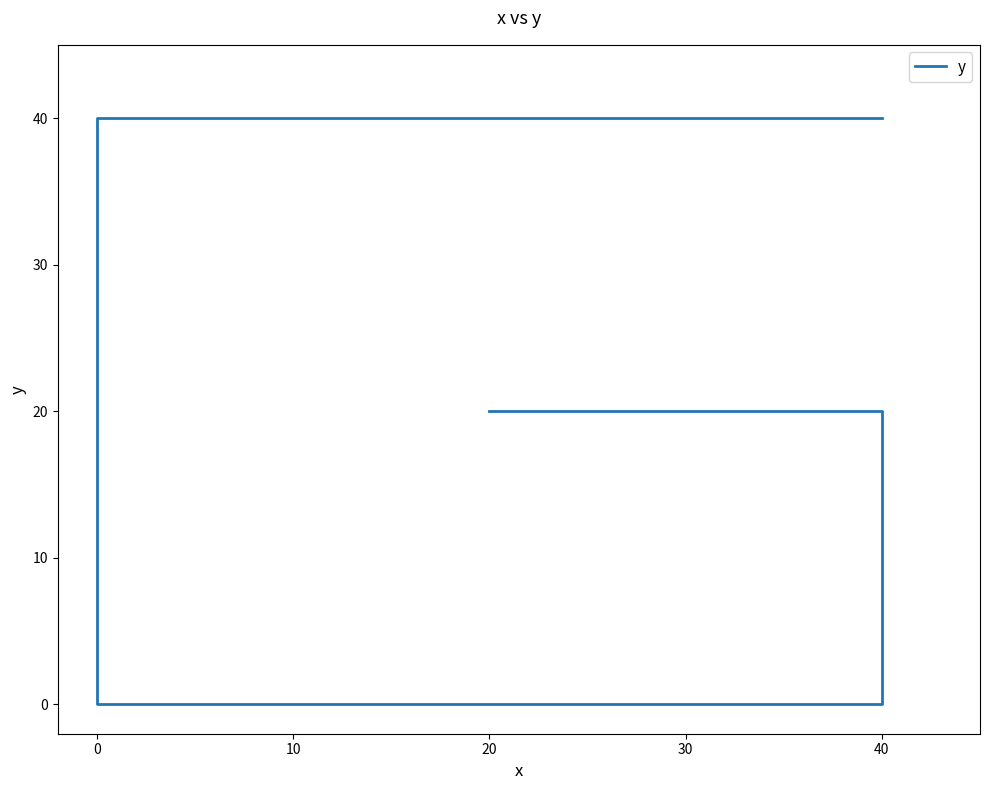

What position from the right is 40?

4